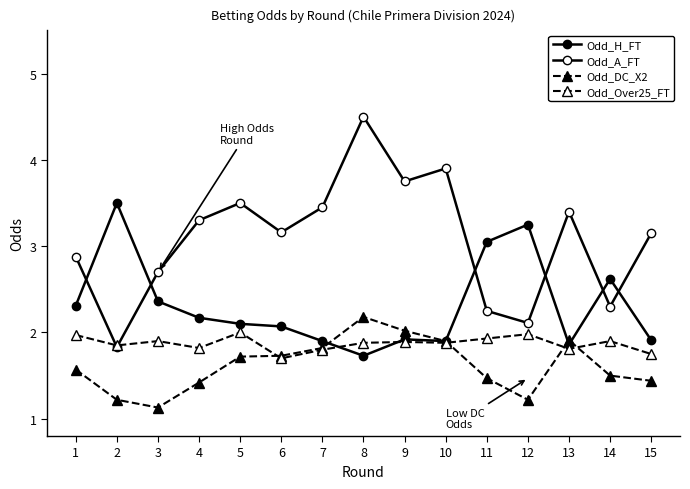

Rank the series by their maximum value, from highest to lowest.

Odd_A_FT, Odd_H_FT, Odd_DC_X2, Odd_Over25_FT